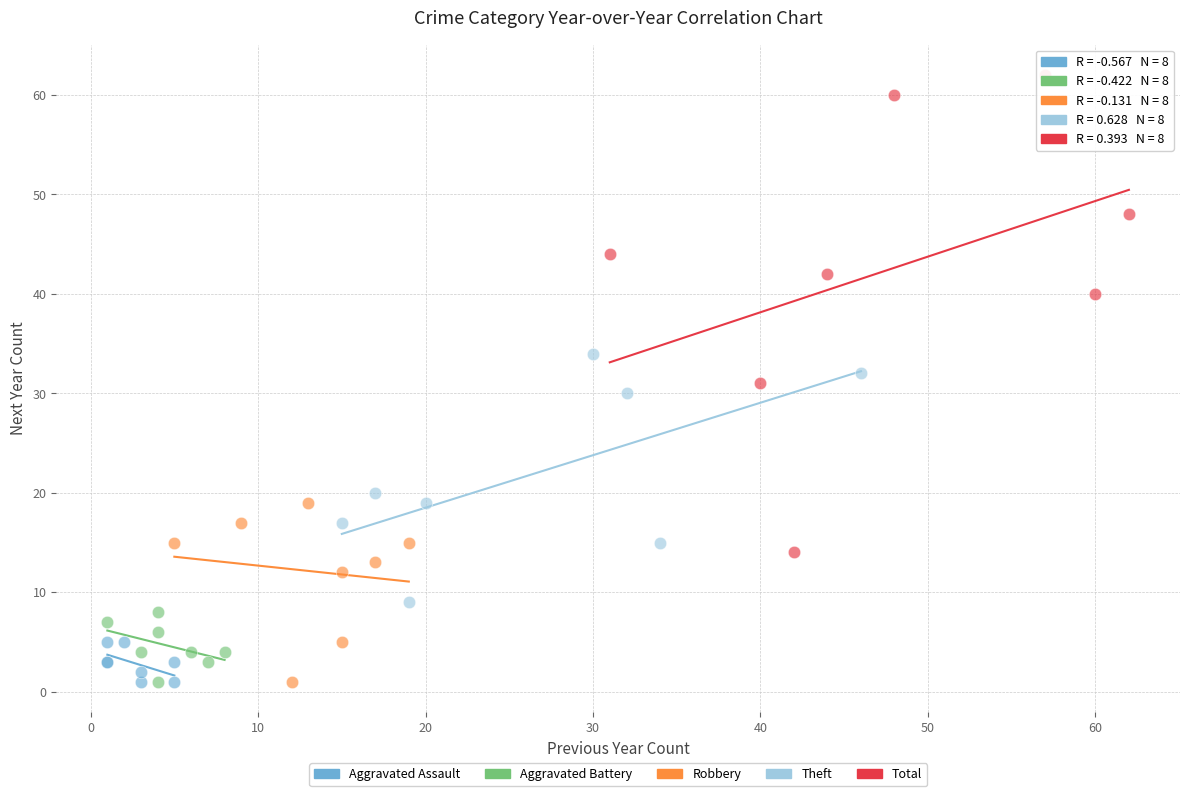

What are all the series names shown in the legend?

Aggravated Assault, Aggravated Battery, Robbery, Theft, Total